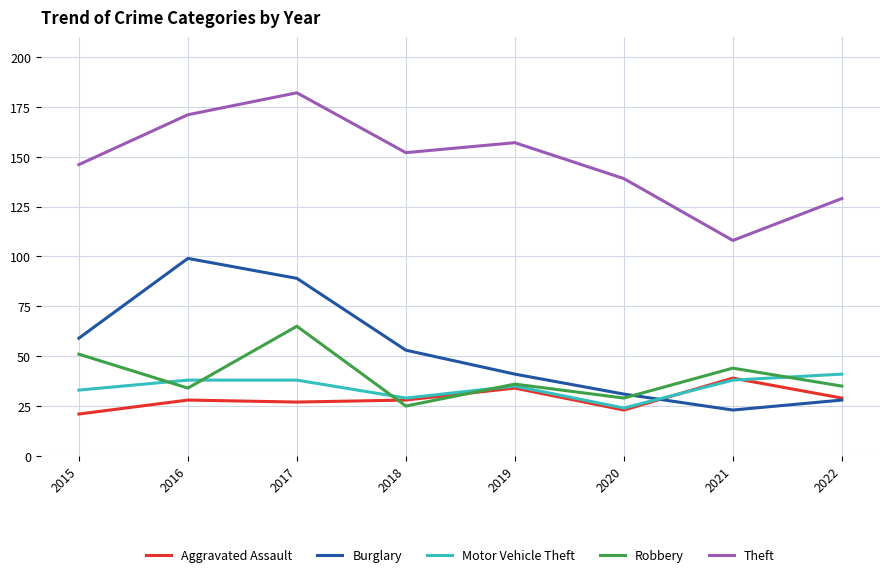

Reading left to right, extract all data points from this chart.

Aggravated Assault: 21	28	27	28	34	23	39	29
Burglary: 59	99	89	53	41	31	23	28
Motor Vehicle Theft: 33	38	38	29	35	24	38	41
Robbery: 51	34	65	25	36	29	44	35
Theft: 146	171	182	152	157	139	108	129